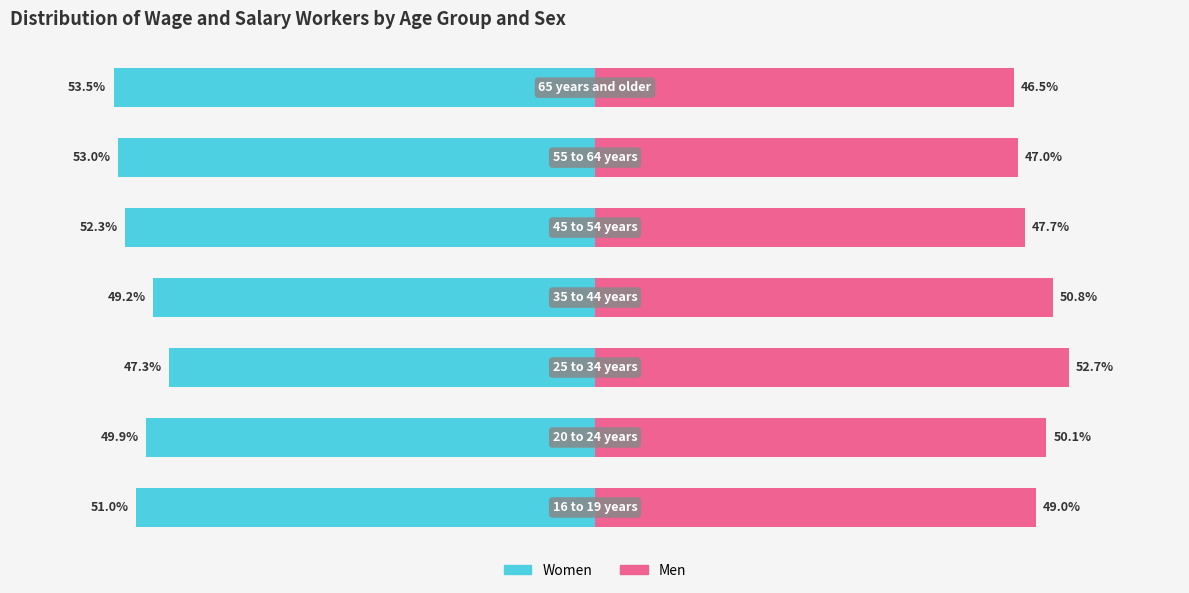

How many series are shown in this chart?

2